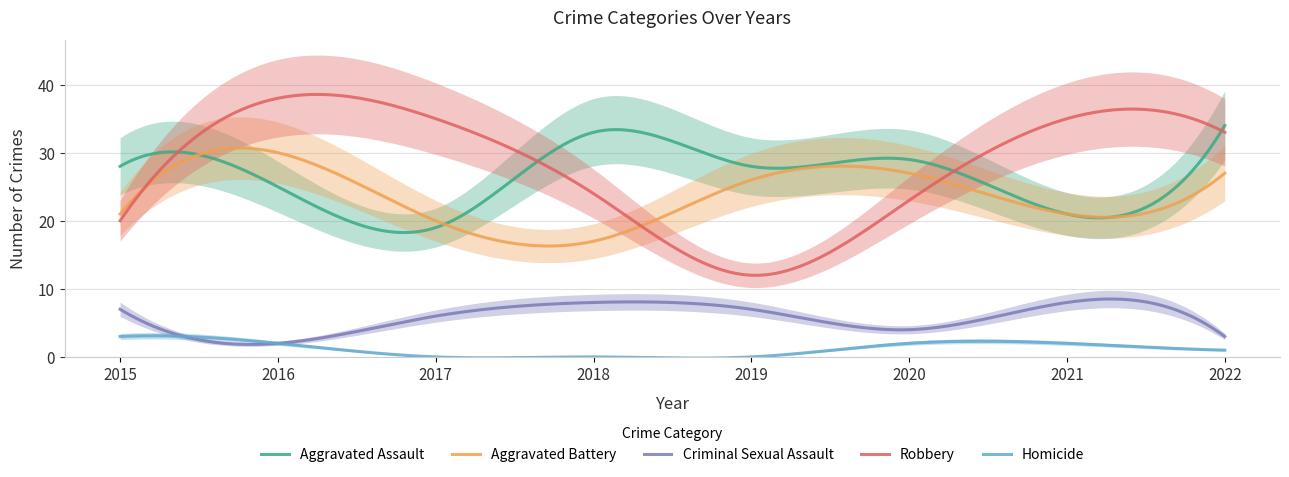

Between 2015 and 2018, which series saw the biggest shift?

Aggravated Assault